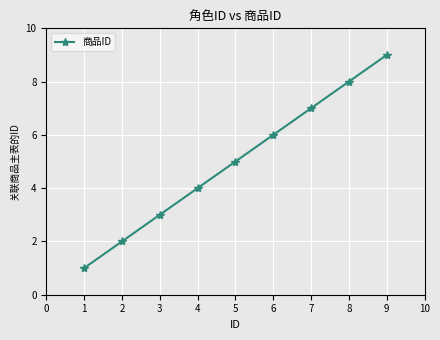

What is the greatest value displayed?

9